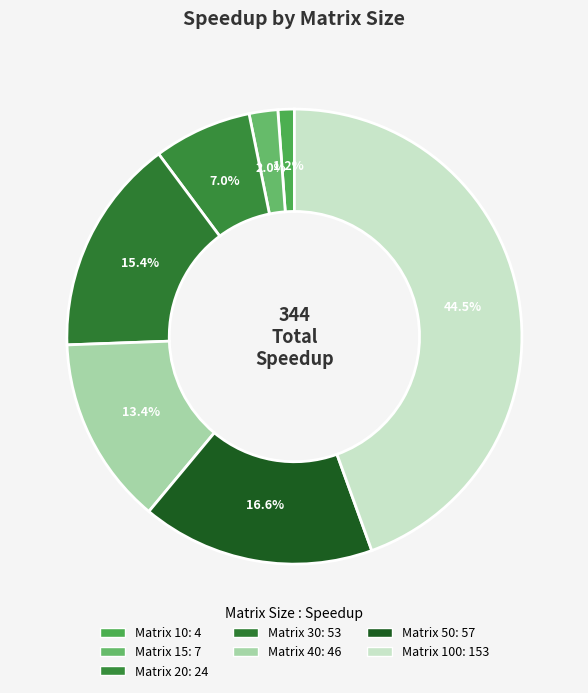

How many slices are in this pie chart?

7